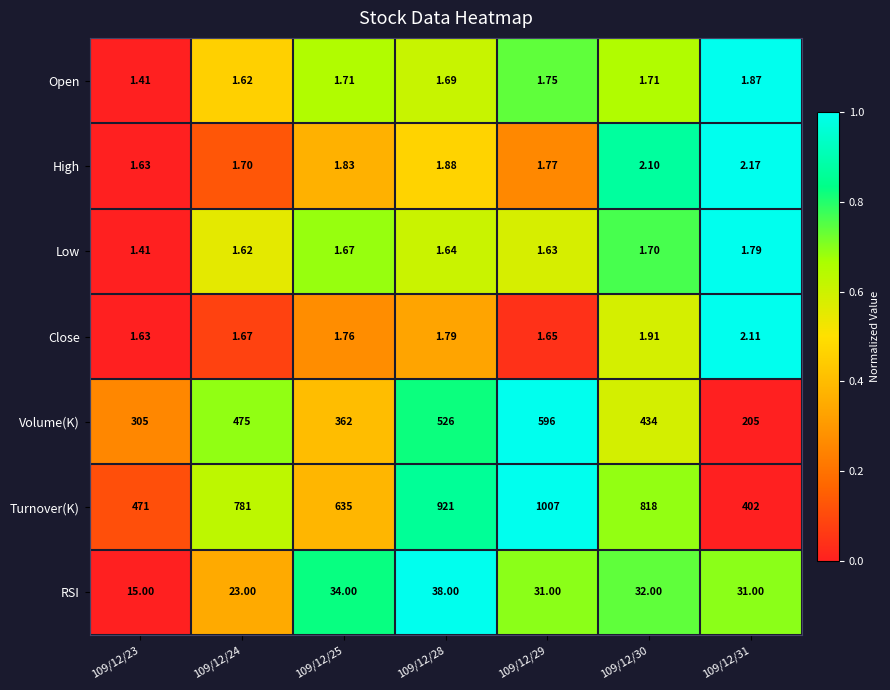

Which series has the largest range (max minus min)?

Turnover(K)